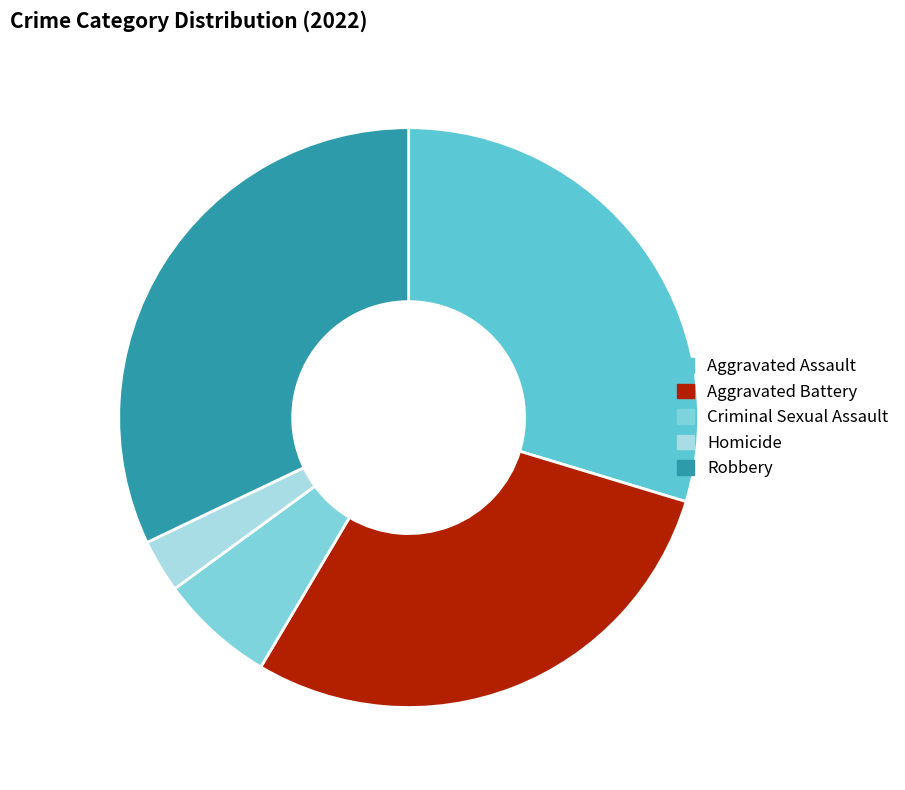

Is it true that Homicide is 10% of the pie?

False